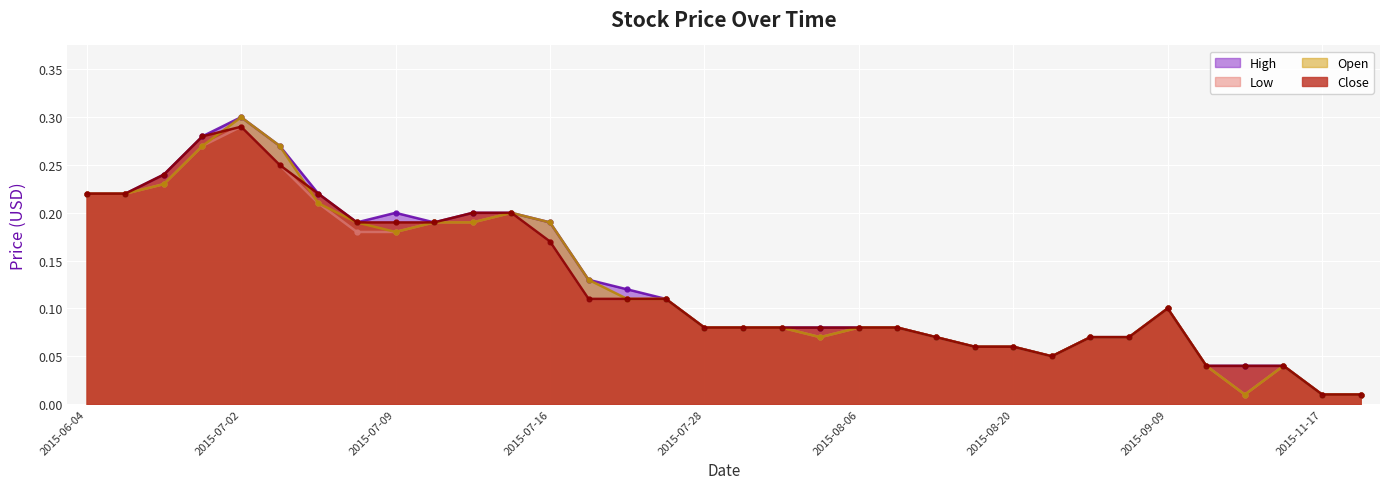

Rank the categories by High value from highest to lowest.

2015-07-02, 2015-06-12, 2015-07-03, 2015-06-08, 2015-06-04, 2015-06-05, 2015-07-07, 2015-07-09, 2015-07-13, 2015-07-14, 2015-07-08, 2015-07-10, 2015-07-16, 2015-07-21, 2015-07-22, 2015-07-23, 2015-09-09, 2015-07-28, 2015-07-31, 2015-08-03, 2015-08-05, 2015-08-06, 2015-08-07, 2015-08-10, 2015-09-03, 2015-09-04, 2015-08-11, 2015-08-20, 2015-08-27, 2015-10-22, 2015-11-04, 2015-11-09, 2015-11-17, 2015-11-19